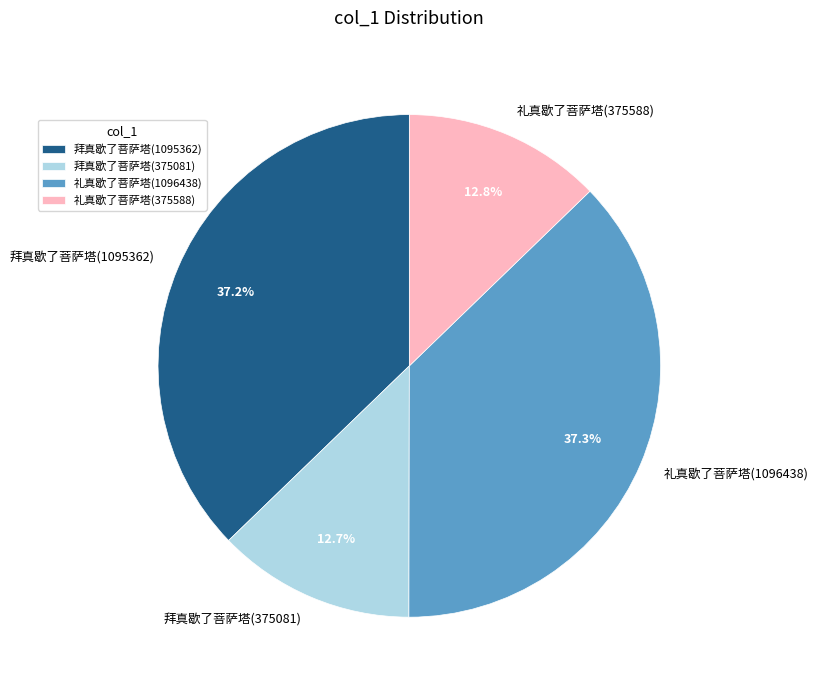

Does 拜真歇了菩萨塔(375081) represent more than half of the total?

No